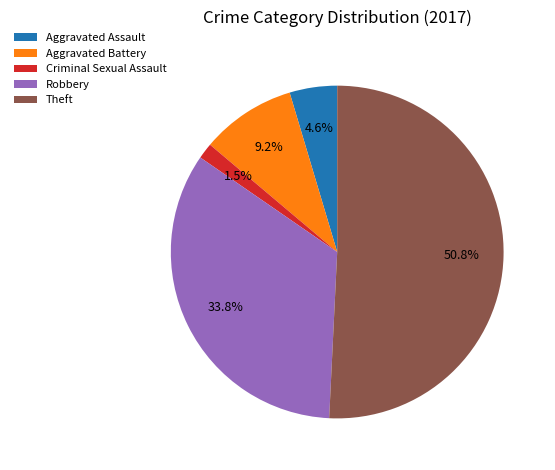

Rank the categories by value from highest to lowest.

Theft, Robbery, Aggravated Battery, Aggravated Assault, Criminal Sexual Assault